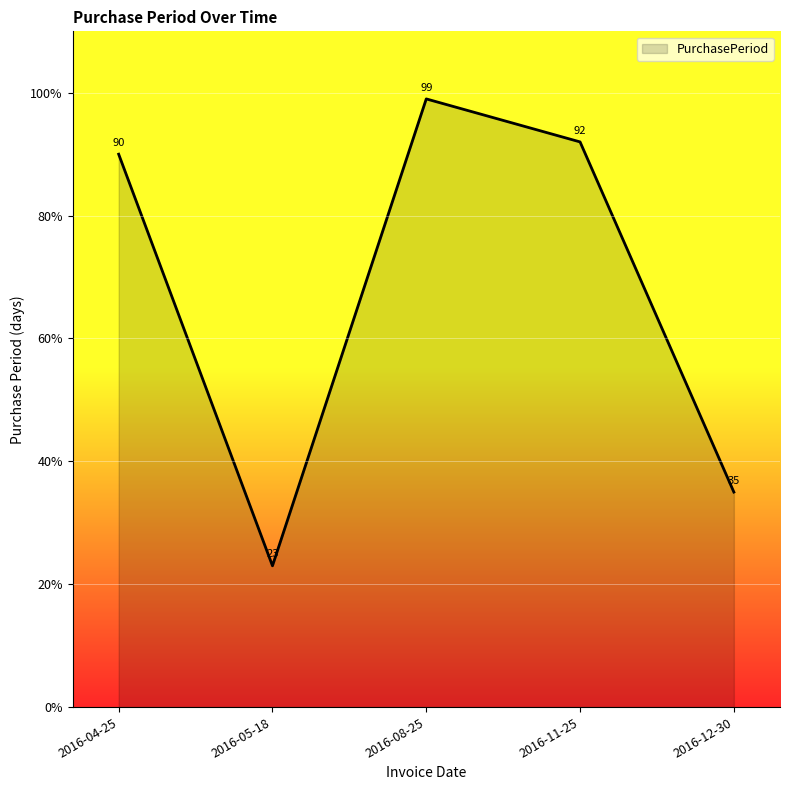

What position from the left is 2016-12-30?

5